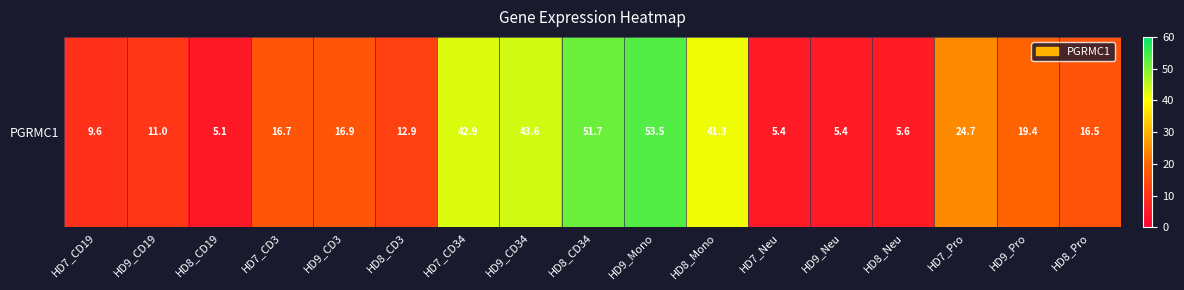

Reading left to right, extract all data points from this chart.

9.6	11.0	5.1	16.7	16.9	12.9	42.9	43.6	51.7	53.5	41.3	5.4	5.4	5.6	24.7	19.4	16.5